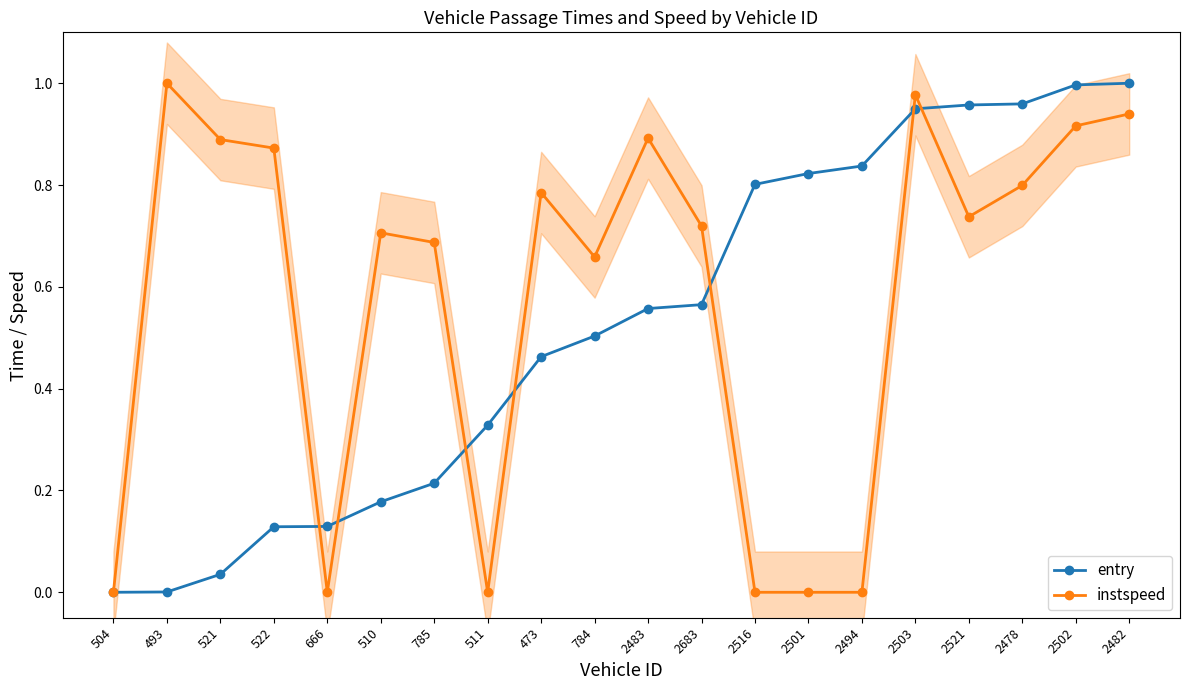

Is it true that entry equals 1.3 at 2501?

False